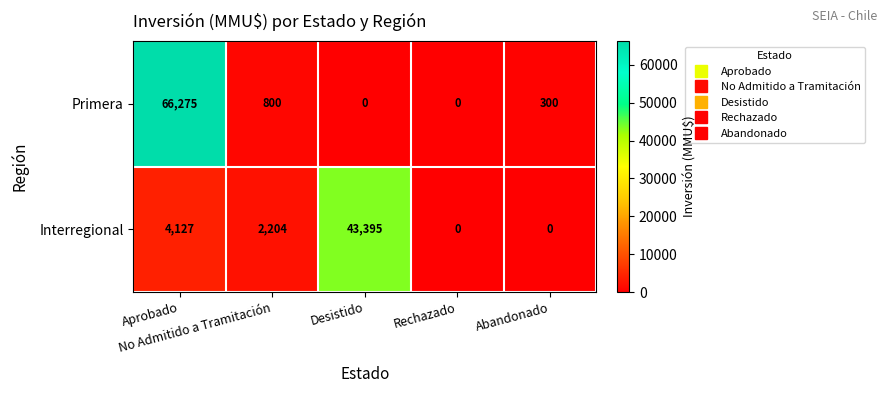

Count the number of categories in the chart.

5